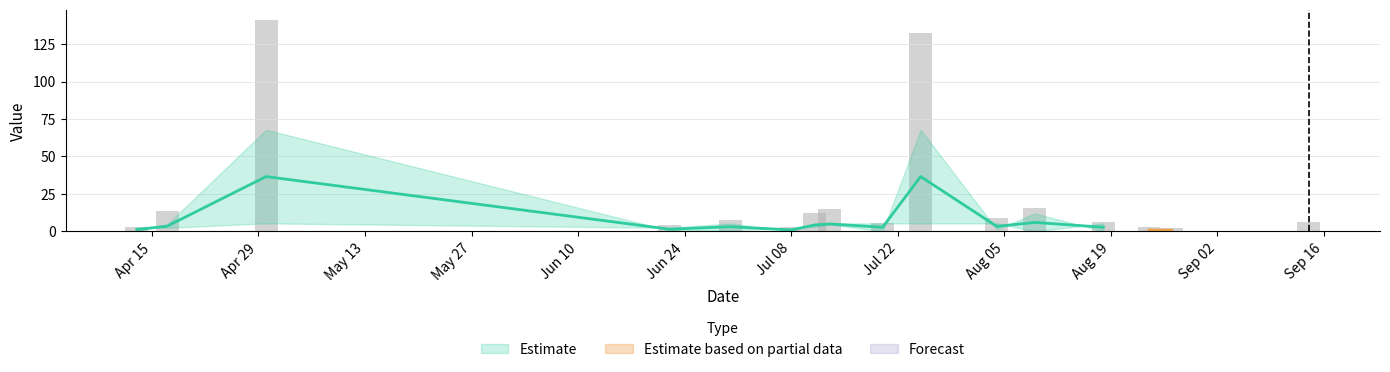

What is the label of the 1st bar from the right?

2024-09-14